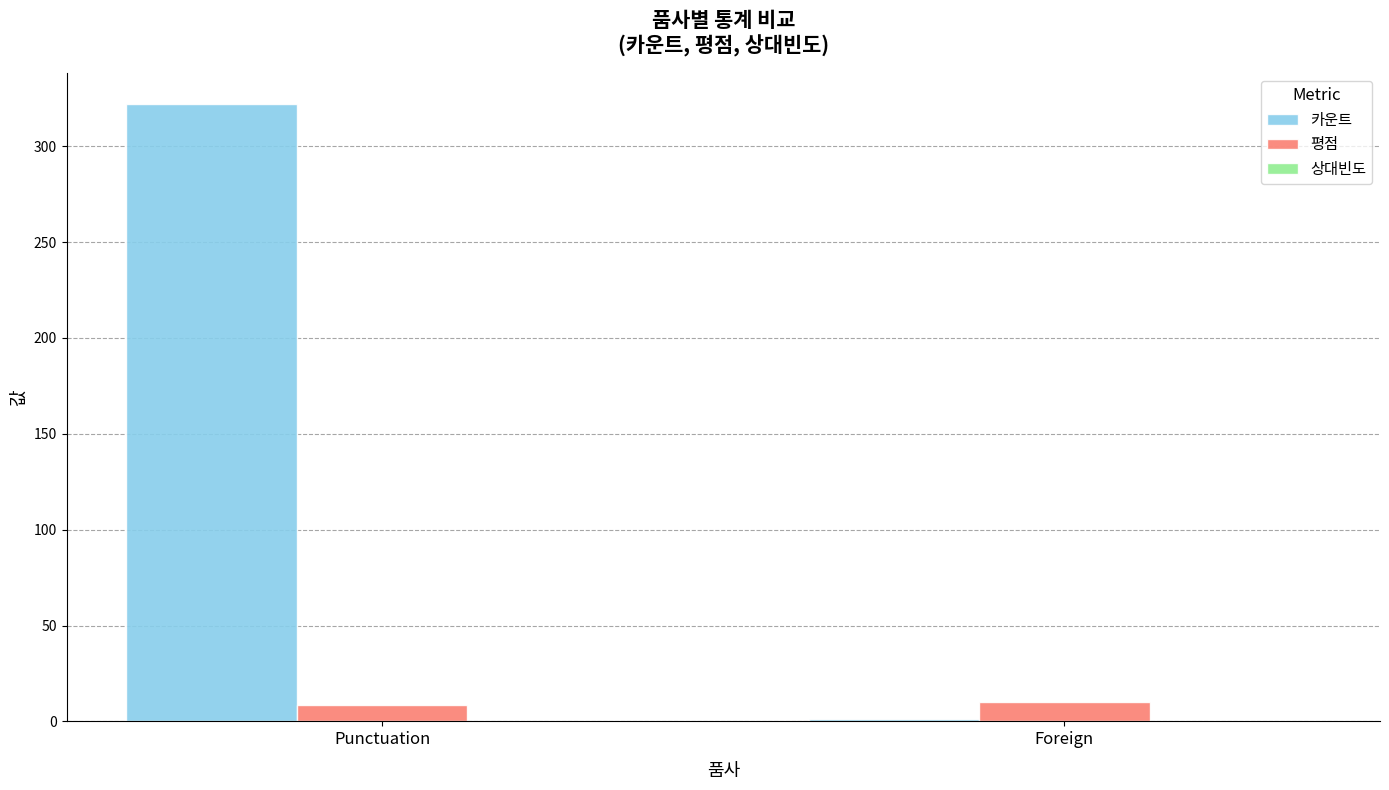

Which series changed the most between Punctuation and Foreign?

카운트